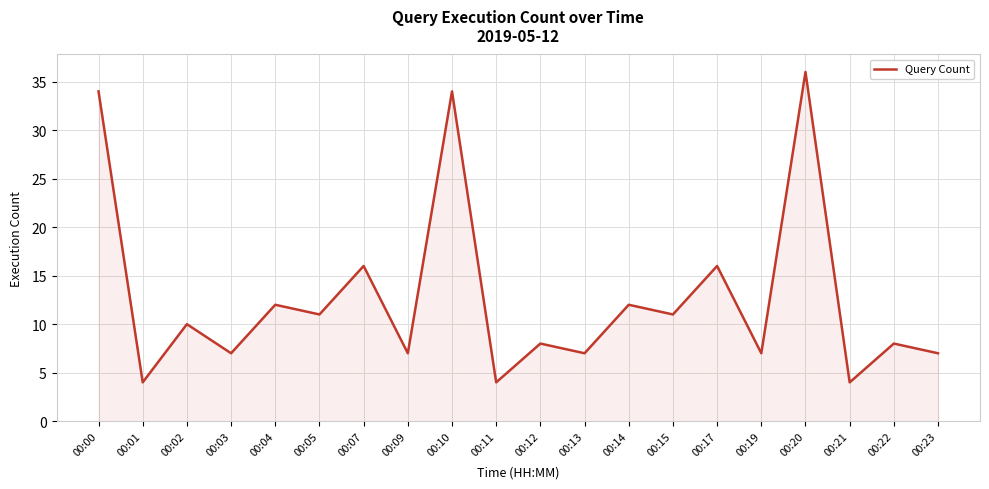

Does the chart display data point markers on the line(s)?

No